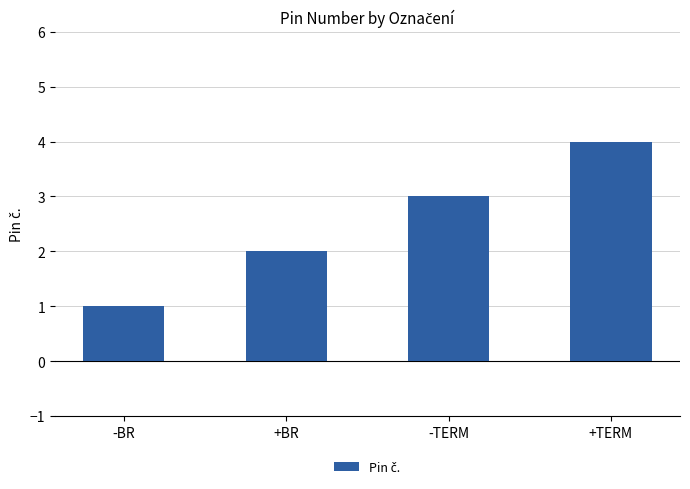

At which category does the chart reach its peak across all series?

+TERM